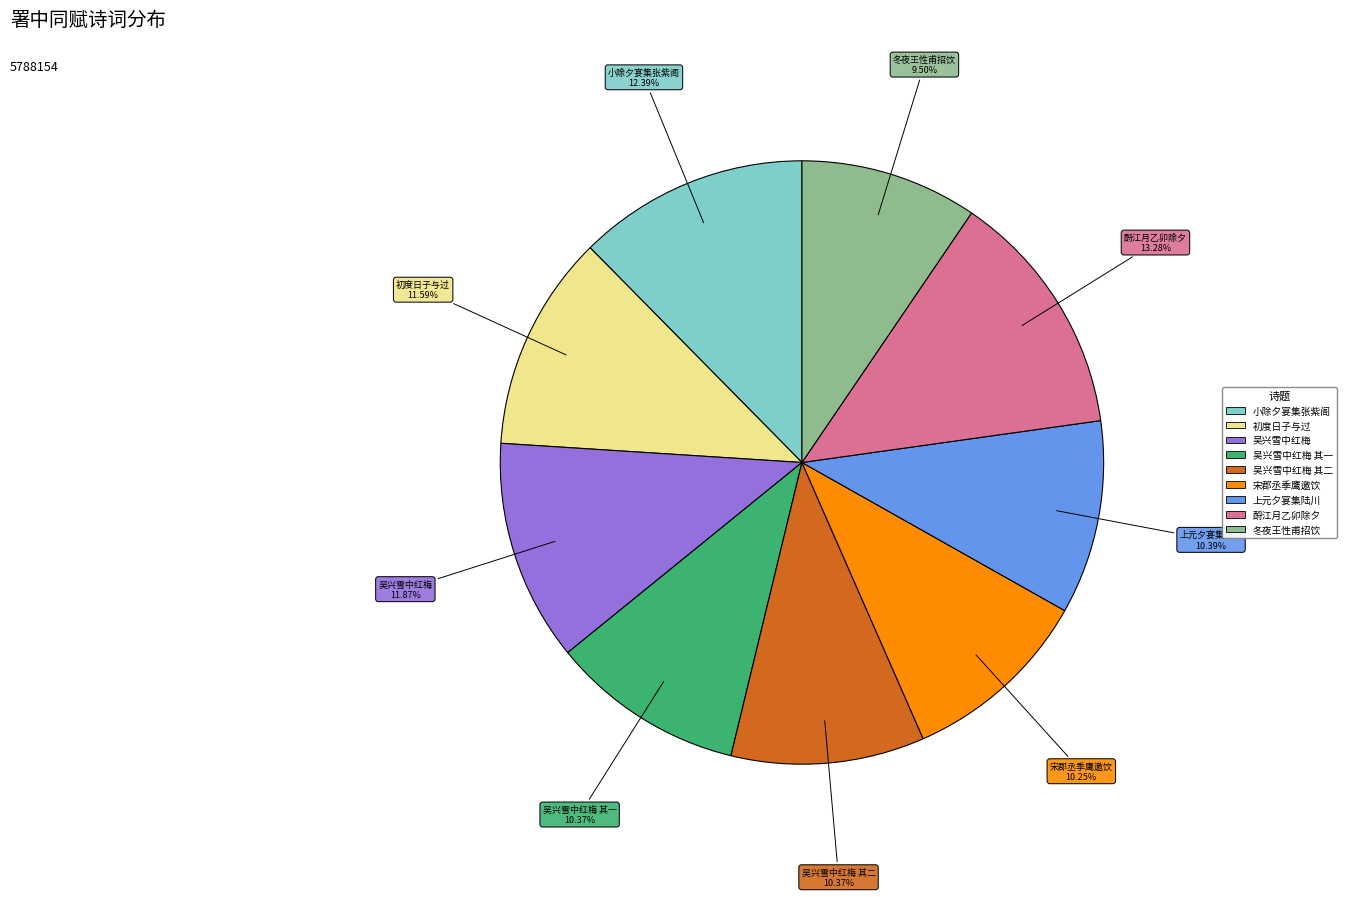

To the nearest percent, what is the average slice percentage?

11%